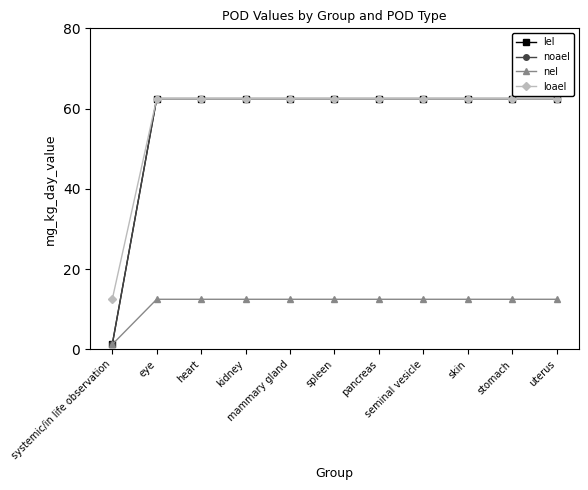

Reading left to right, transcribe all the data shown in this chart.

lel: systemic/in life observation=1.2	eye=62.5	heart=62.5	kidney=62.5	mammary gland=62.5	spleen=62.5	pancreas=62.5	seminal vesicle=62.5	skin=62.5	stomach=62.5	uterus=62.5
noael: systemic/in life observation=1.2	eye=62.5	heart=62.5	kidney=62.5	mammary gland=62.5	spleen=62.5	pancreas=62.5	seminal vesicle=62.5	skin=62.5	stomach=62.5	uterus=62.5
nel: systemic/in life observation=1.2	eye=12.5	heart=12.5	kidney=12.5	mammary gland=12.5	spleen=12.5	pancreas=12.5	seminal vesicle=12.5	skin=12.5	stomach=12.5	uterus=12.5
loael: systemic/in life observation=12.5	eye=62.5	heart=62.5	kidney=62.5	mammary gland=62.5	spleen=62.5	pancreas=62.5	seminal vesicle=62.5	skin=62.5	stomach=62.5	uterus=62.5